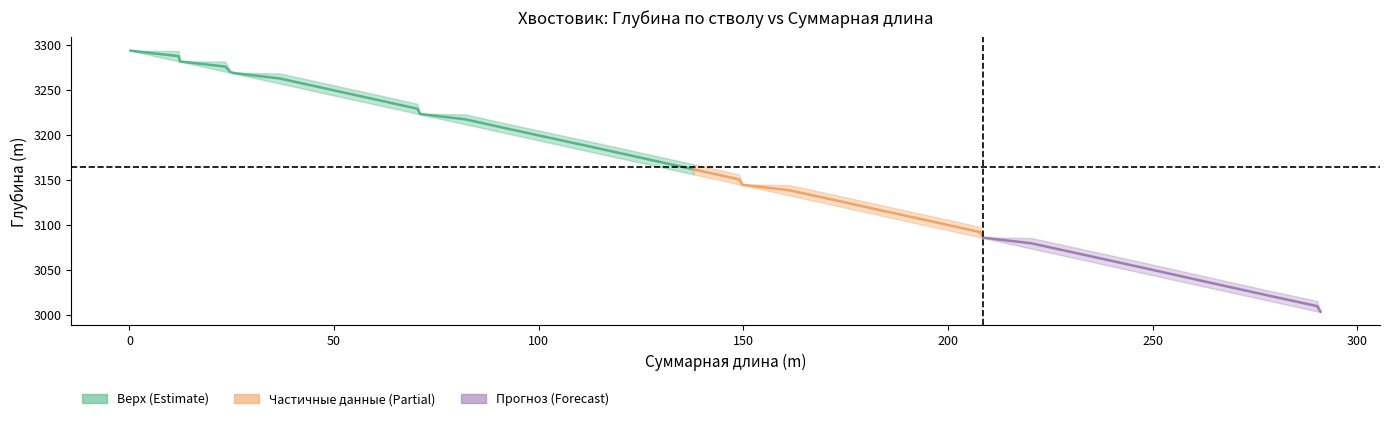

How many data points in Суммарная длина (m) are less than 137?

17